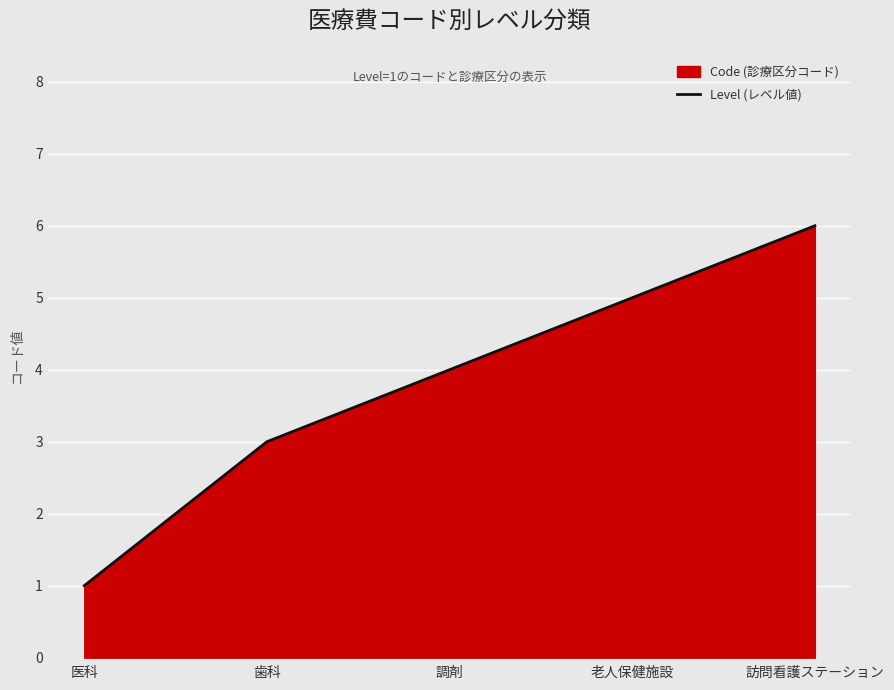

Reading left to right, list all the values displayed in this chart.

医科=1	歯科=3	調剤=4	老人保健施設=5	訪問看護ステーション=6